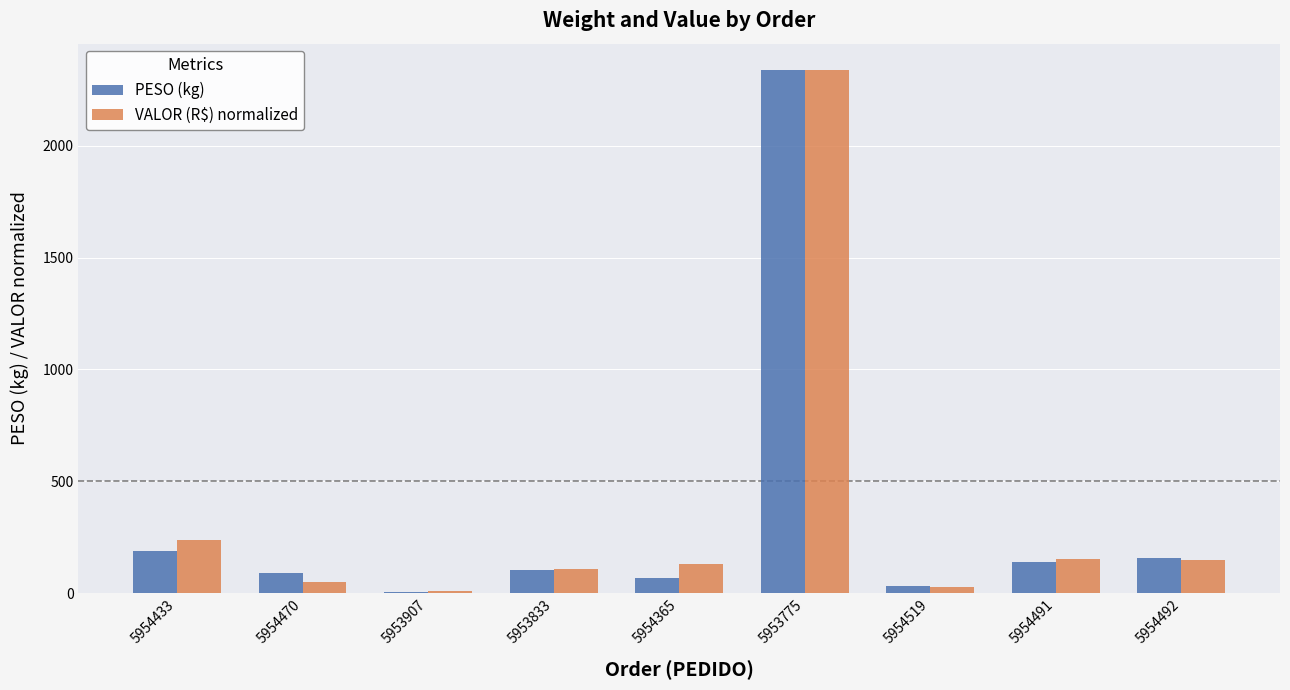

How many series are shown in this chart?

2